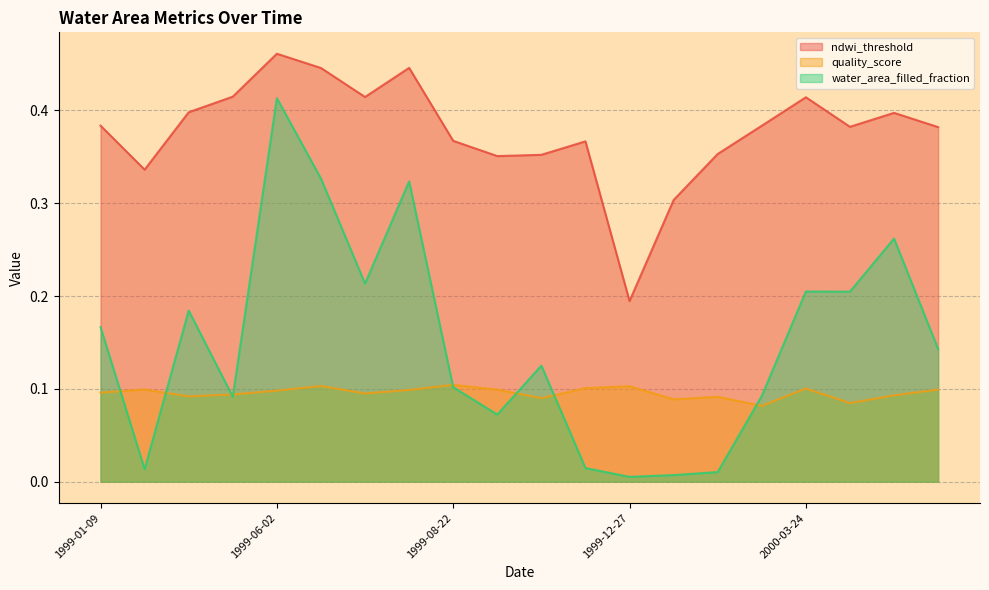

Between which two adjacent categories do quality_score and water_area_filled_fraction first intersect?

1999-01-09 and 1999-01-25